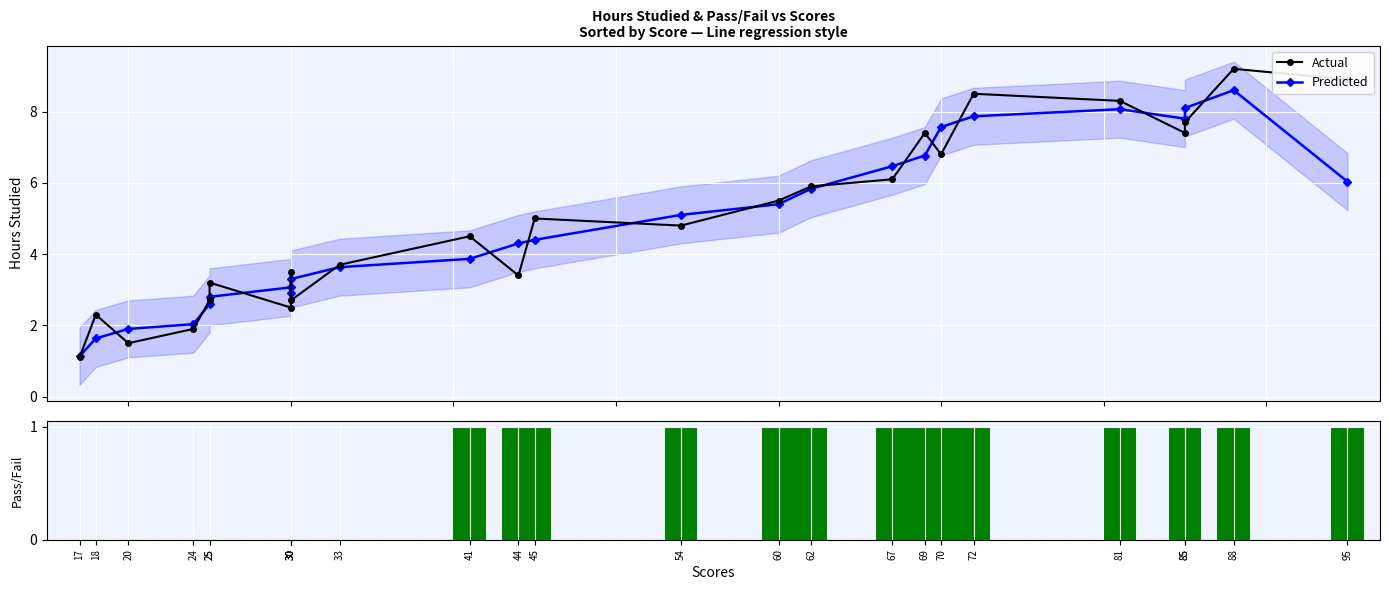

What is the sum of all Pass (1=Pass, 0=Fail) values?

15.0